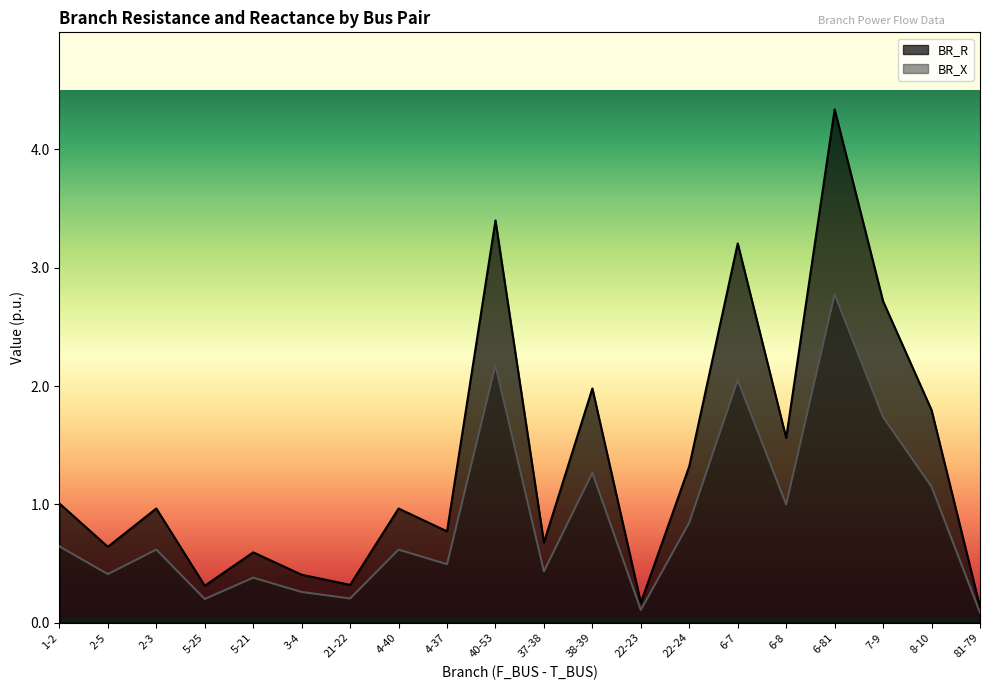

What is the label of the 2nd point from the left?

2-5